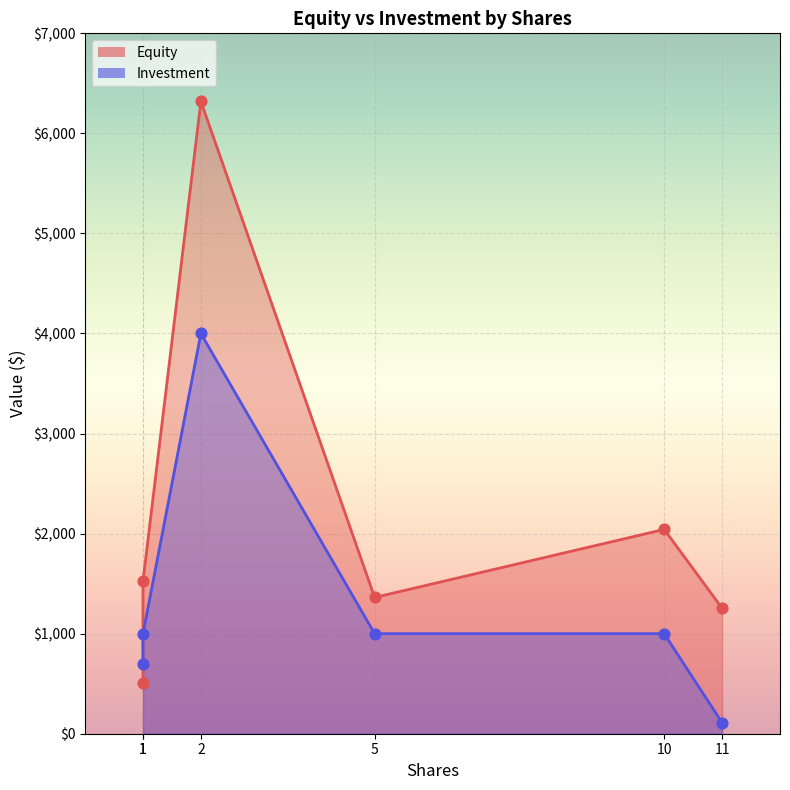

What is the total value across all series at 10 shares?

3042.0